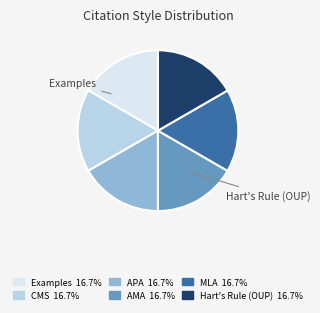

Does any single category account for the majority?

No